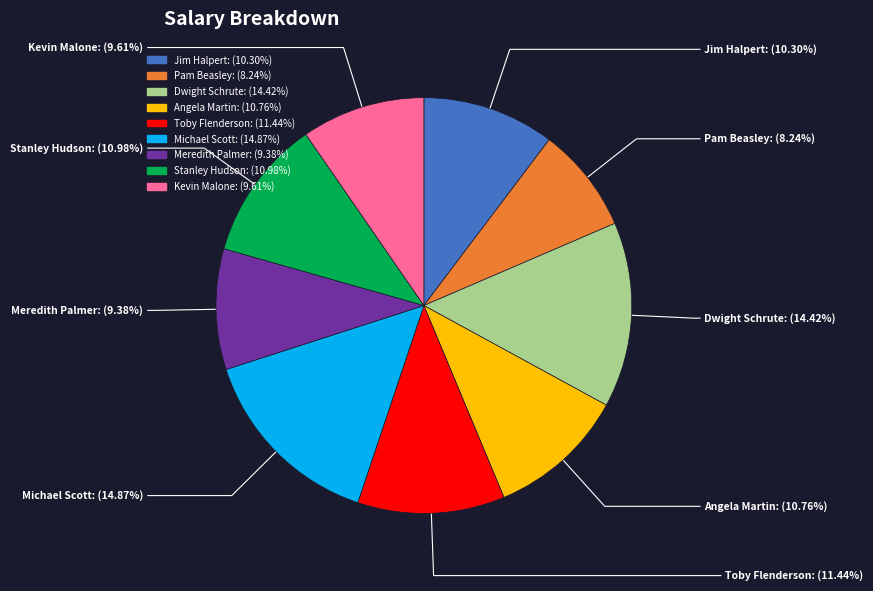

True or false: Angela Martin accounts for 16% of the total.

False